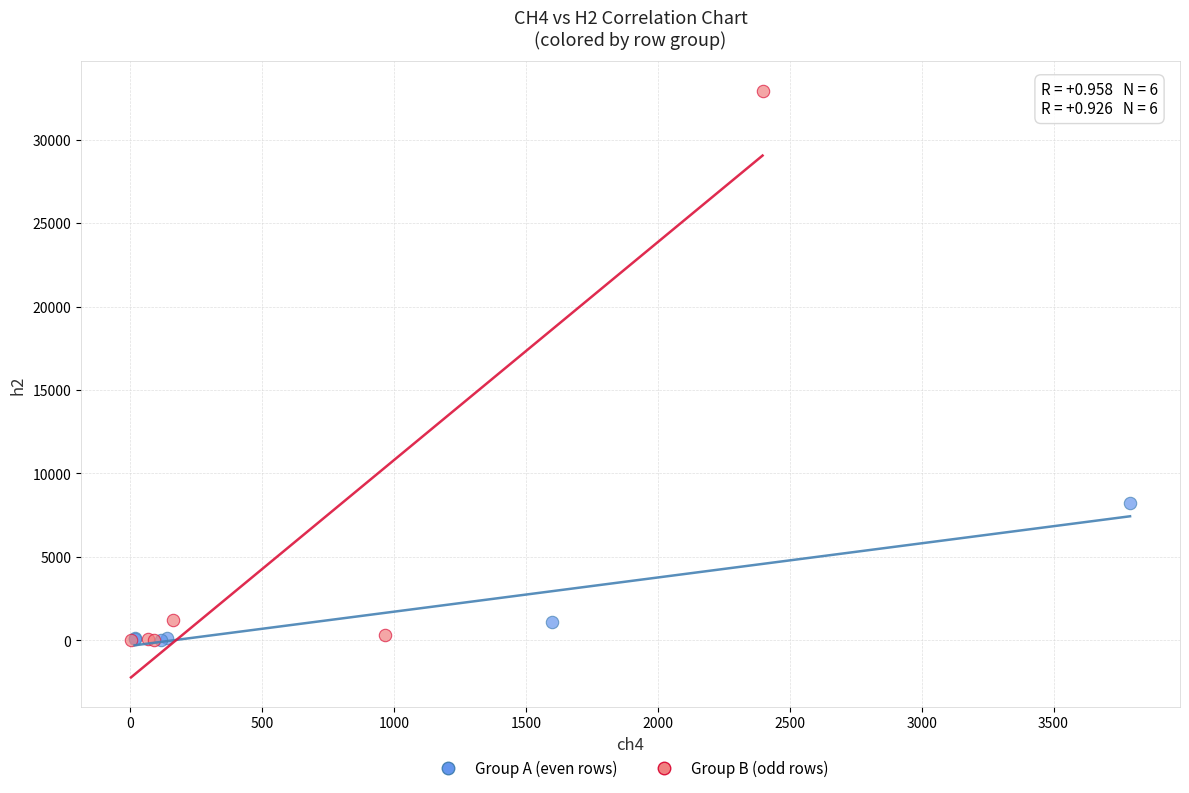

Which series contains the highest Y value?

Group B (odd rows)